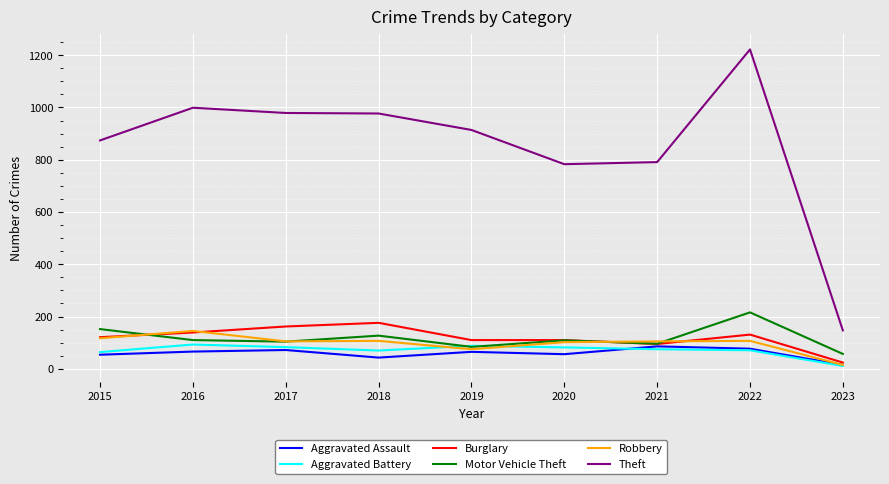

What is the highest value of the Theft series?

1222